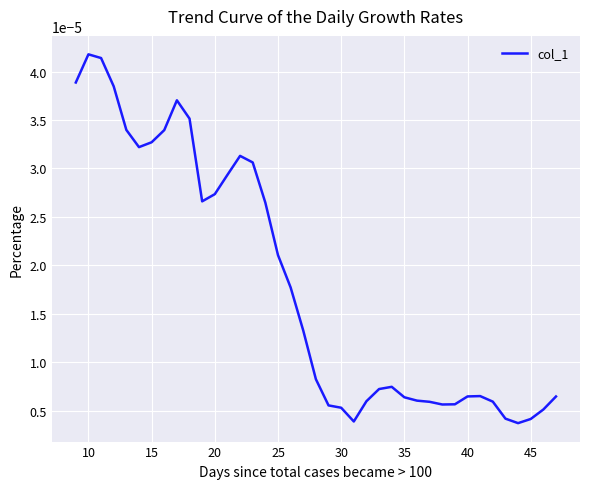

How many lines are shown in the chart?

1